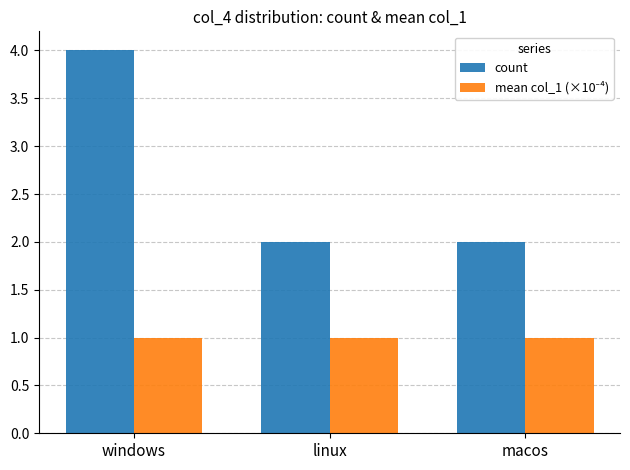

Are the bars horizontal?

No